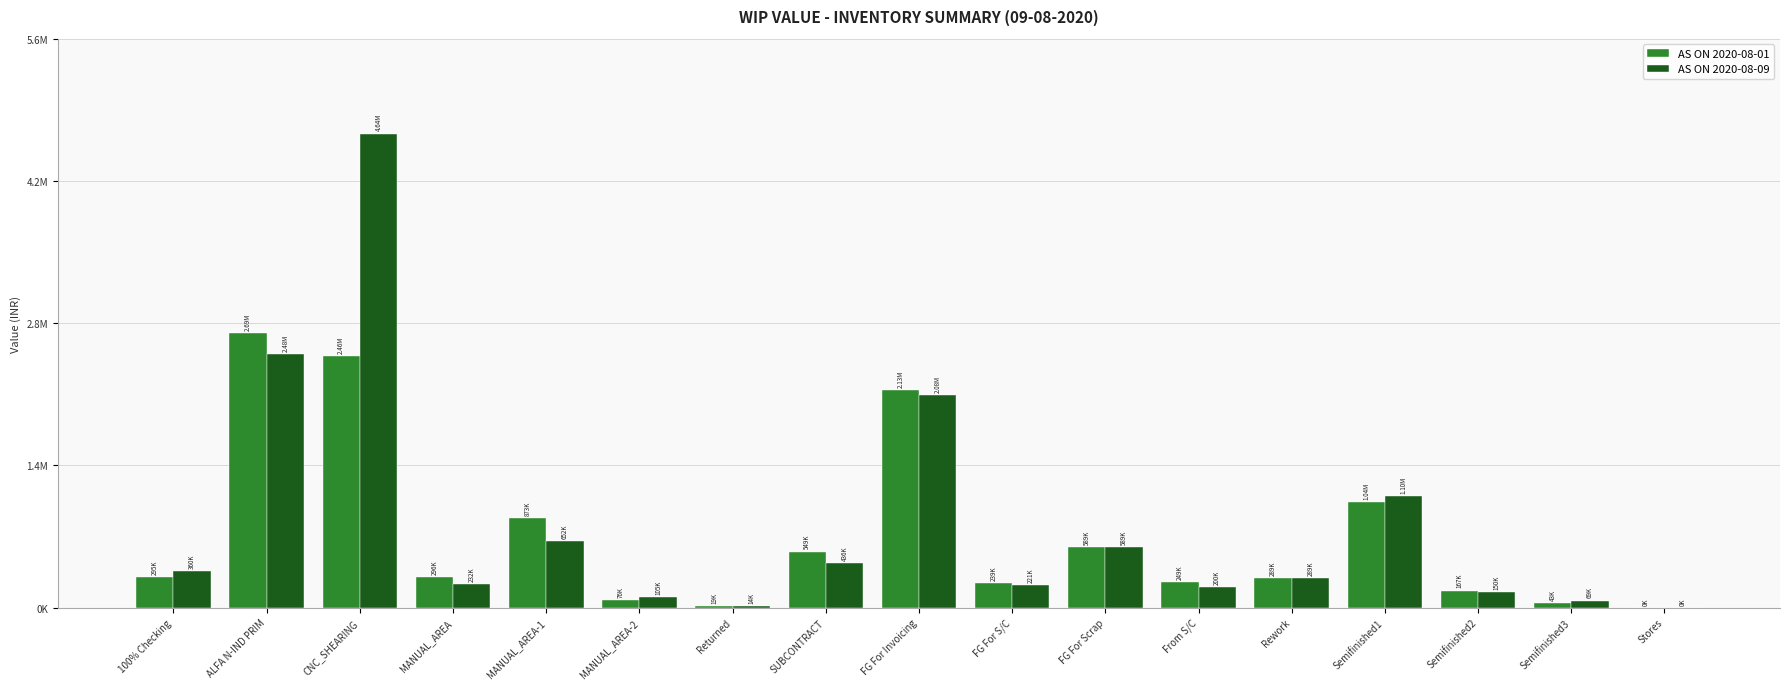

Are the bars grouped side by side (vs. stacked)?

Yes